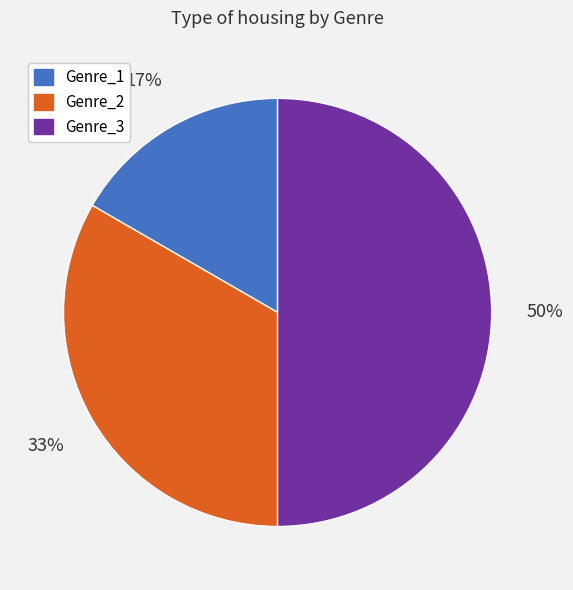

The Genre_3 slice represents 59% of the pie. True or false?

False